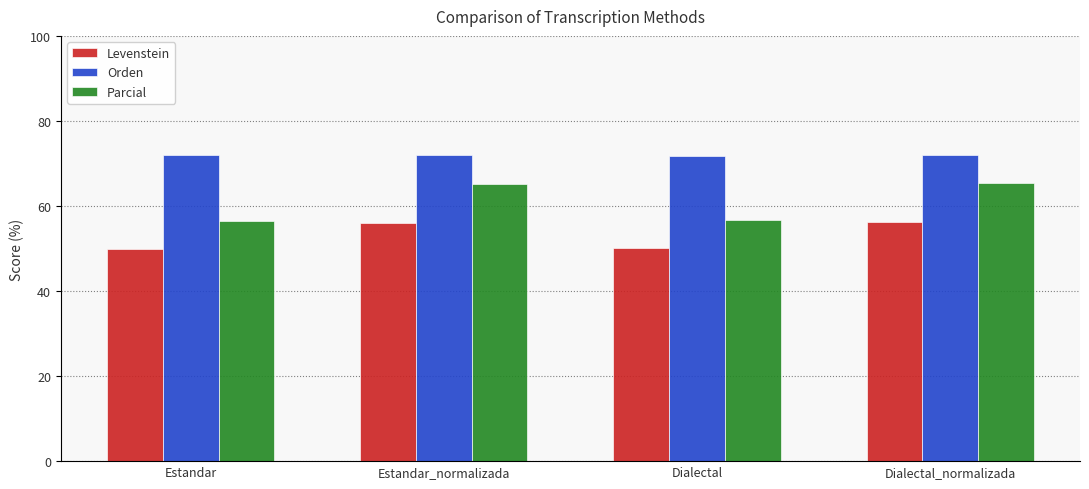

What is the lowest value of the Levenstein series?

49.9